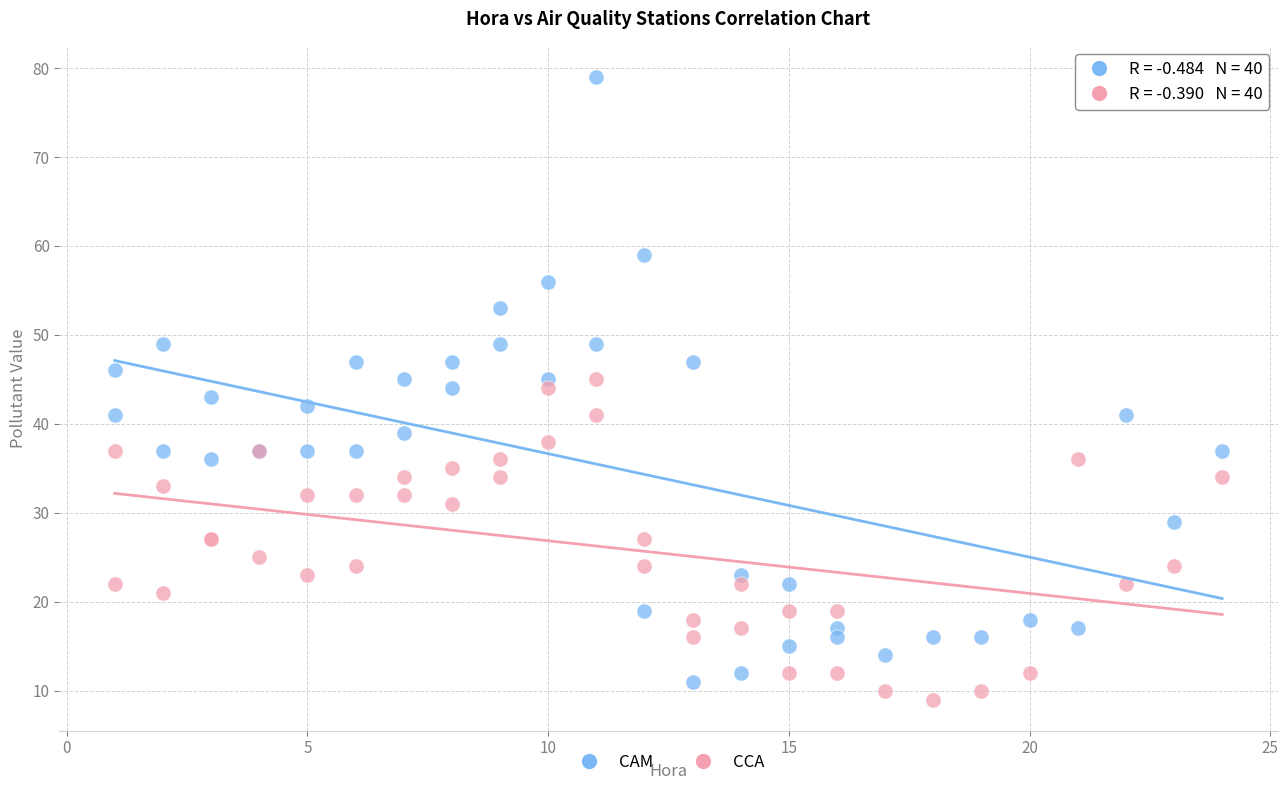

Which series has the widest spread of Y values?

CAM